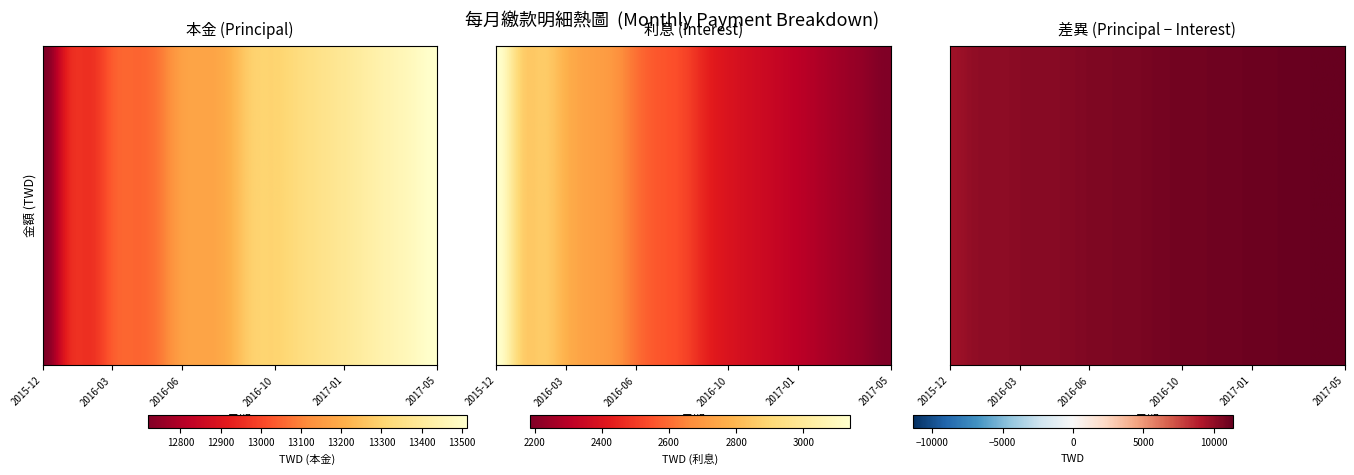

What is the total value across all series at 1?

45569